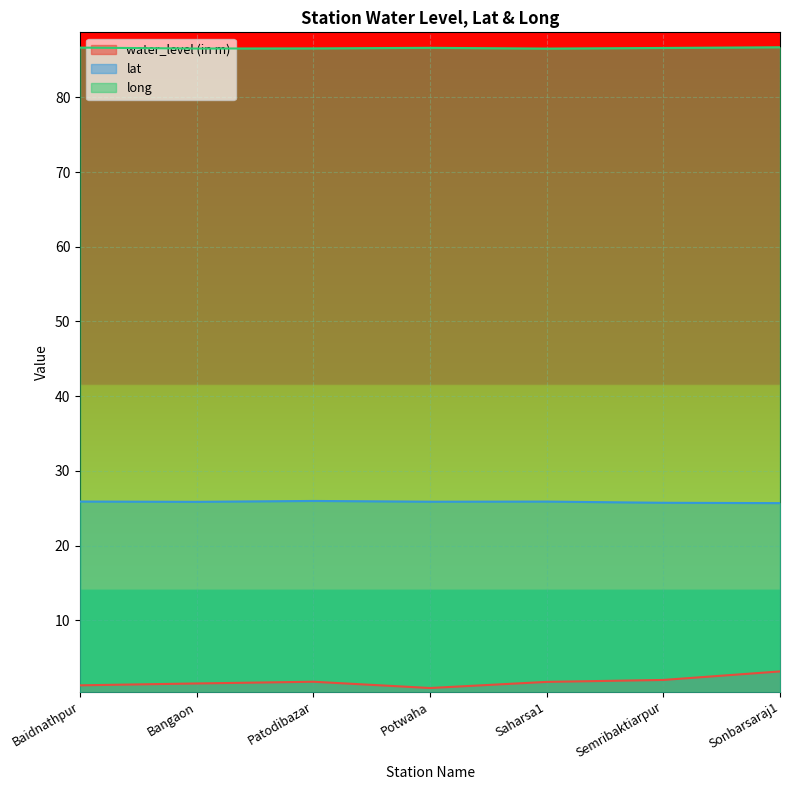

Reading left to right, list all the values displayed in this chart.

water_level (in m): Baidnathpur=1.3	Bangaon=1.6	Patodibazar=1.8	Potwaha=0.9	Saharsa1=1.8	Semribaktiarpur=2.0	Sonbarsaraj1=3.2
lat: Baidnathpur=25.9	Bangaon=25.9	Patodibazar=26.0	Potwaha=25.9	Saharsa1=25.9	Semribaktiarpur=25.7	Sonbarsaraj1=25.7
long: Baidnathpur=86.7	Bangaon=86.5	Patodibazar=86.6	Potwaha=86.6	Saharsa1=86.5	Semribaktiarpur=86.6	Sonbarsaraj1=86.7